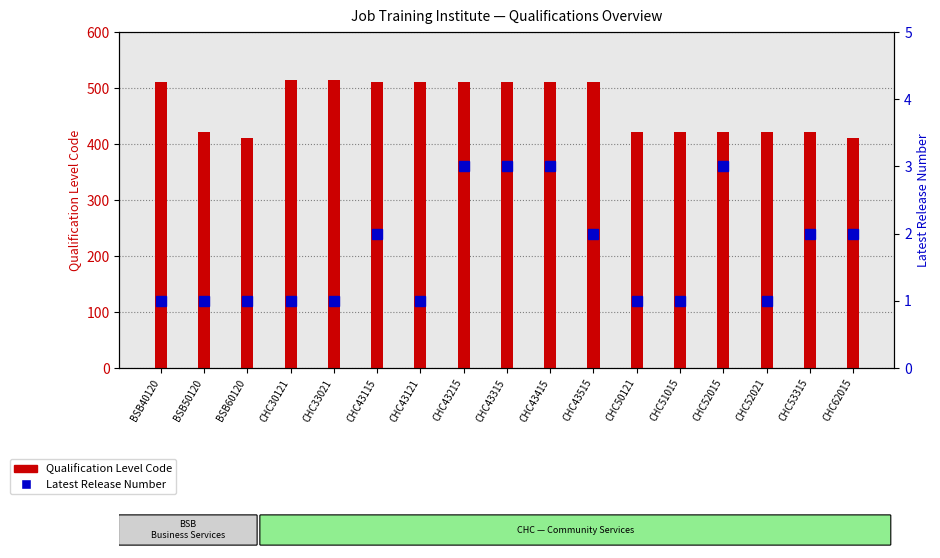

Is the value of Latest Release Number at CHC52015 greater than the value of Qualification Level Code at BSB60120?

No